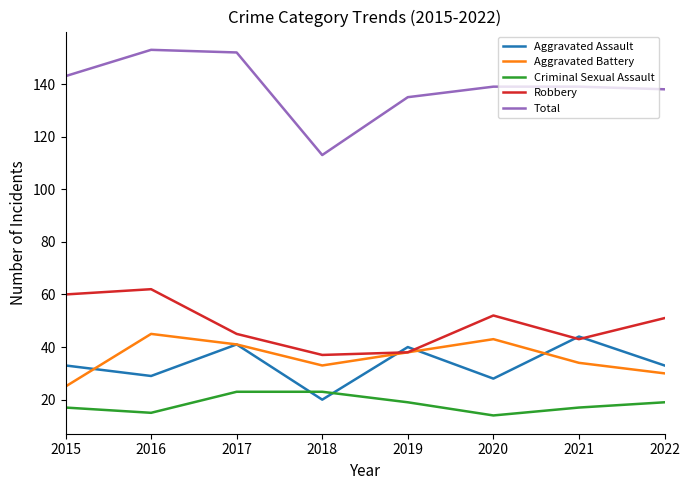

What is the difference between the highest and lowest values at 2017?

129